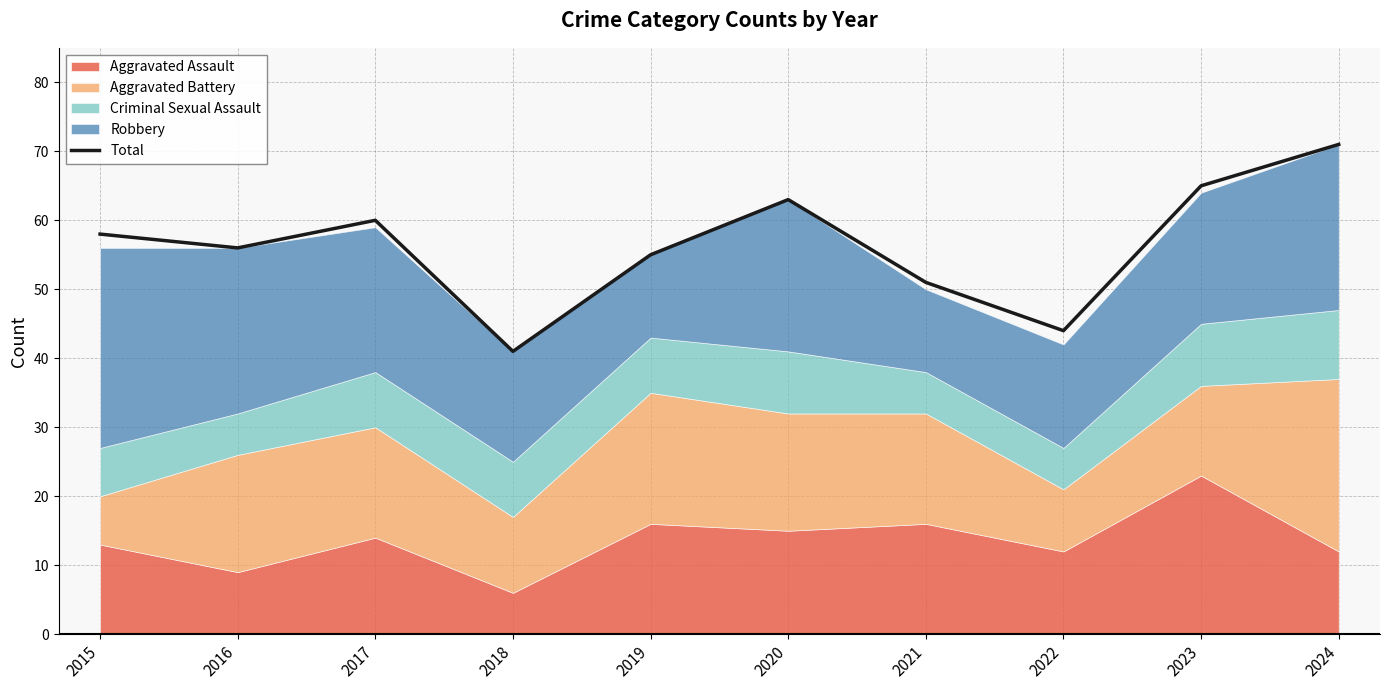

What is the change in value from 2022 to 2024?

+27